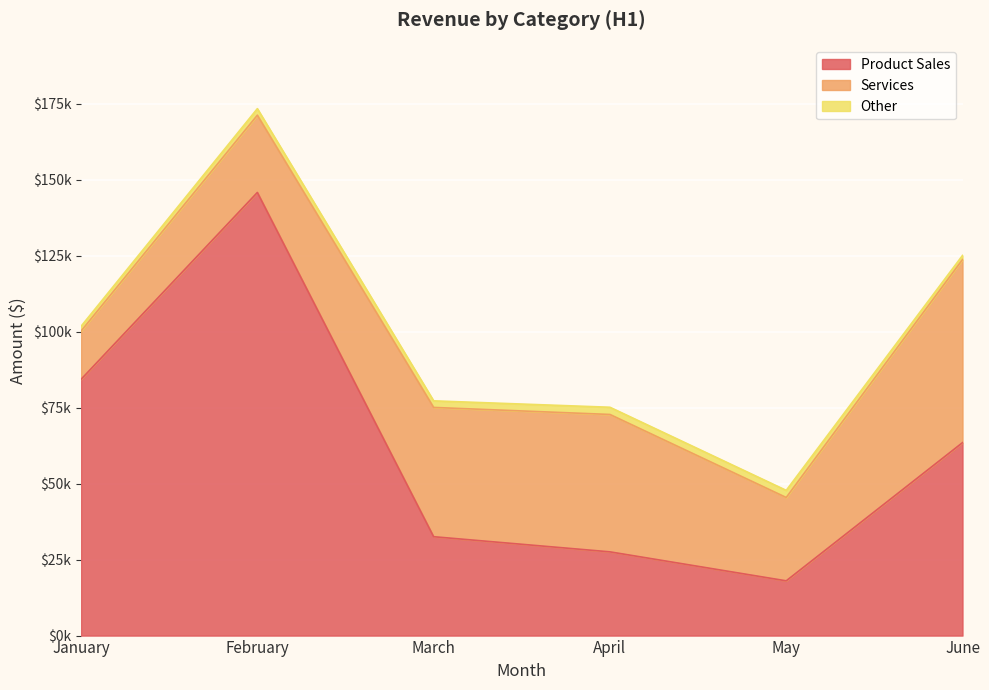

How many lines are shown in the chart?

3